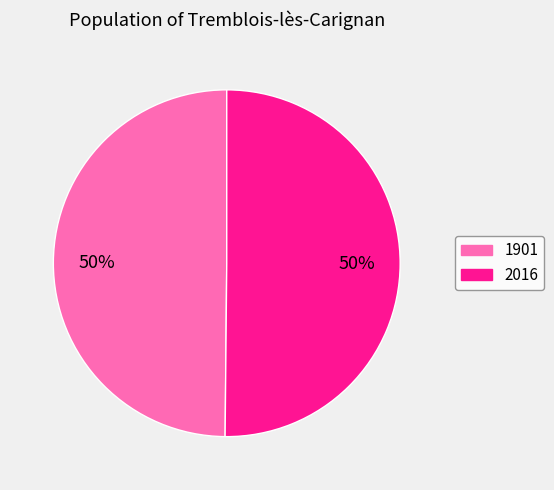

Approximately how many times larger is the value at 2016 compared to 1901?

1.0